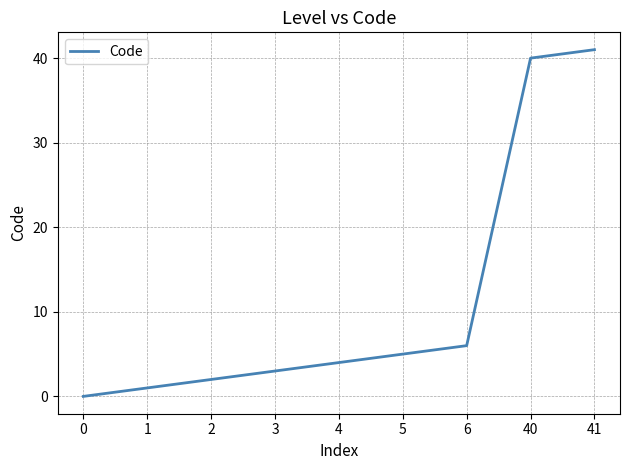

What is the change in value from 2 to 4?

+2